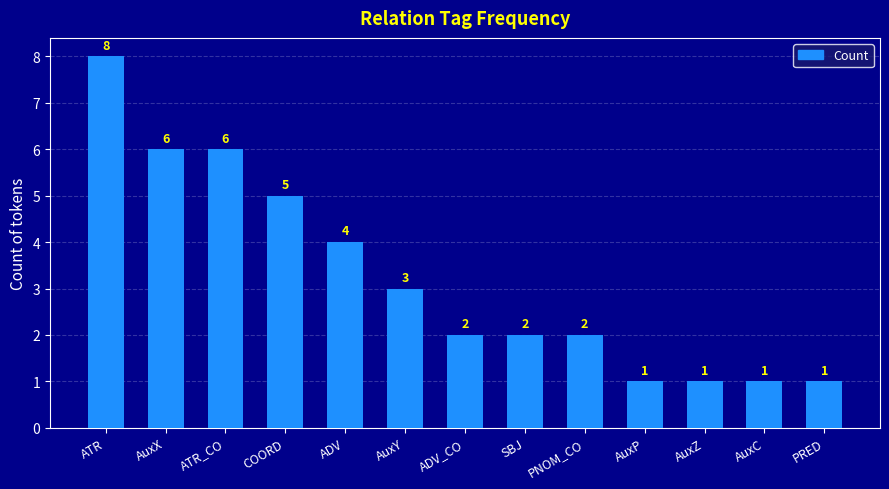

Which label corresponds to the largest value in the chart?

ATR